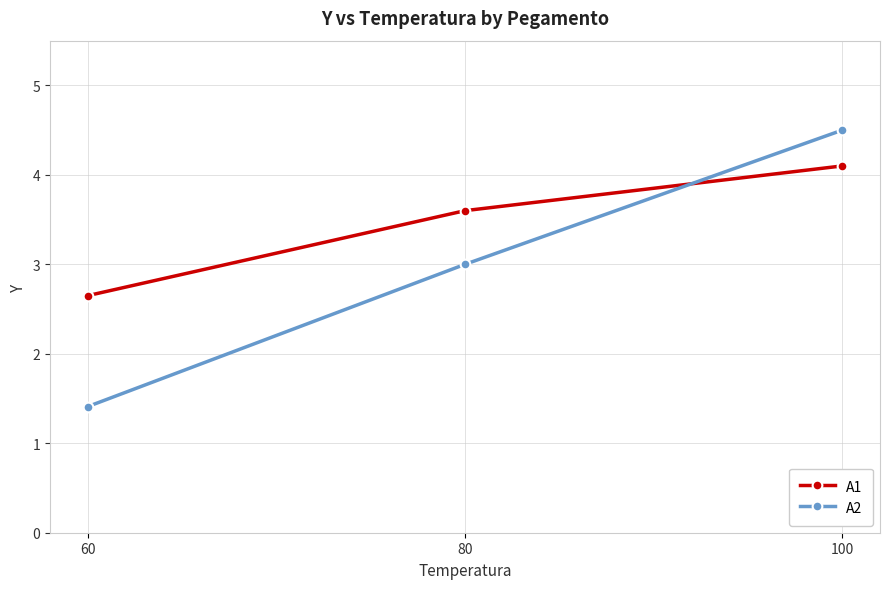

At which category is the sum across all series the highest?

100